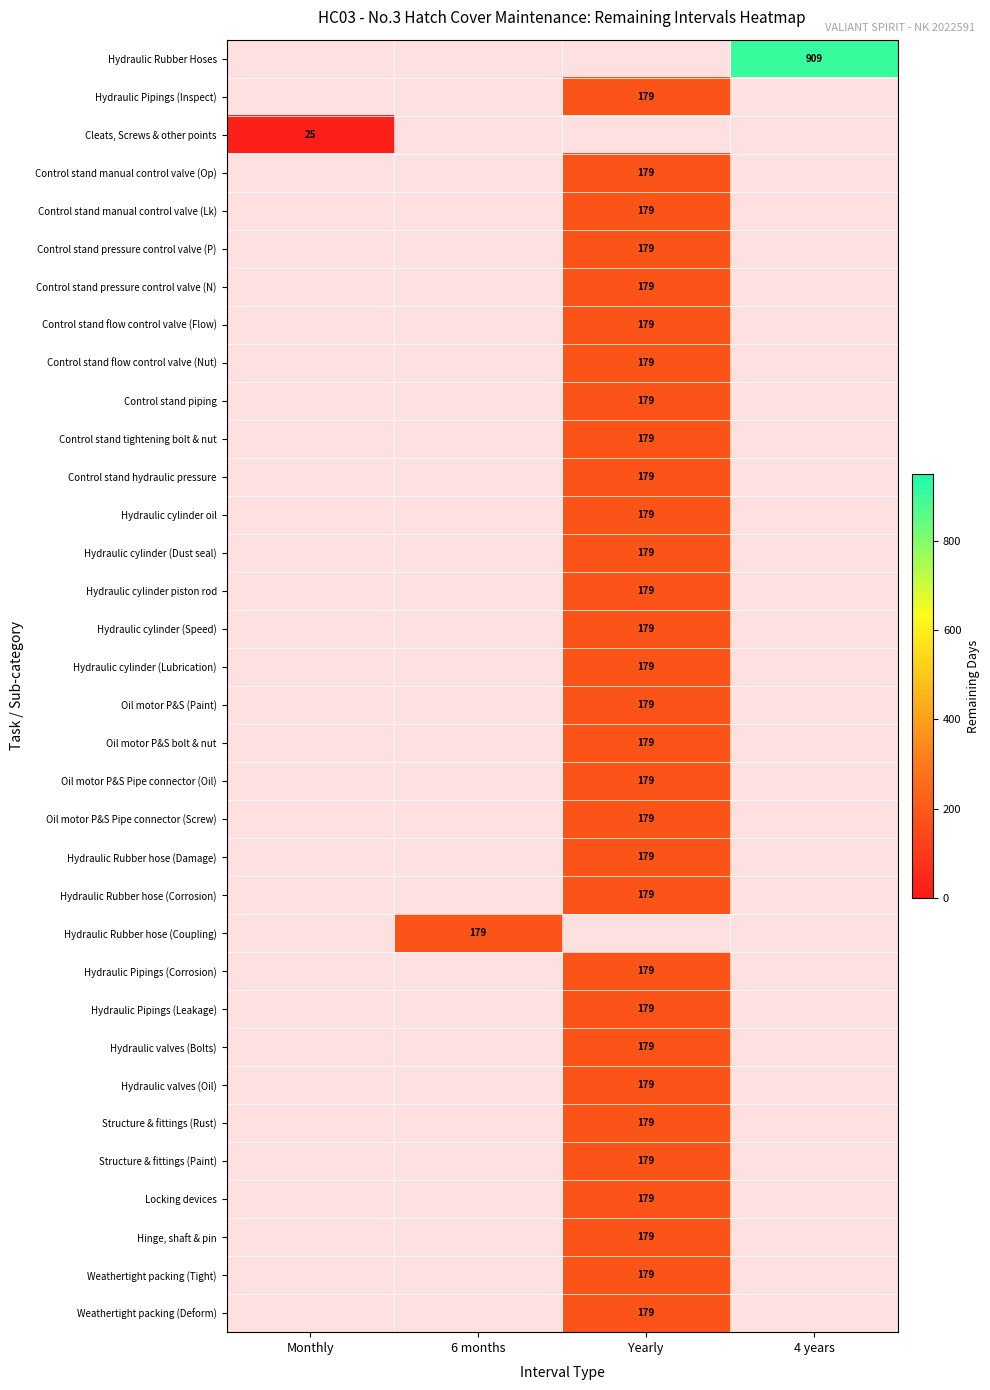

How many categories are shown in the chart?

4